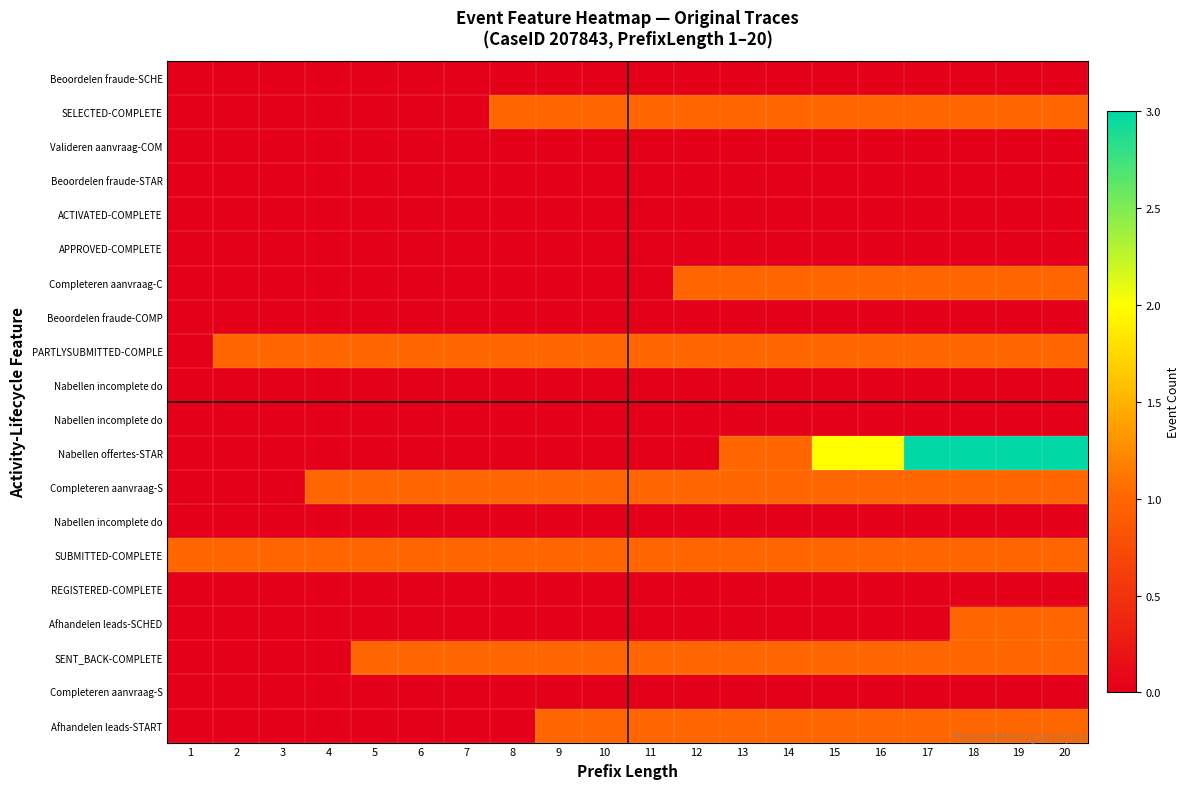

What is the total value across all series at 2?

2